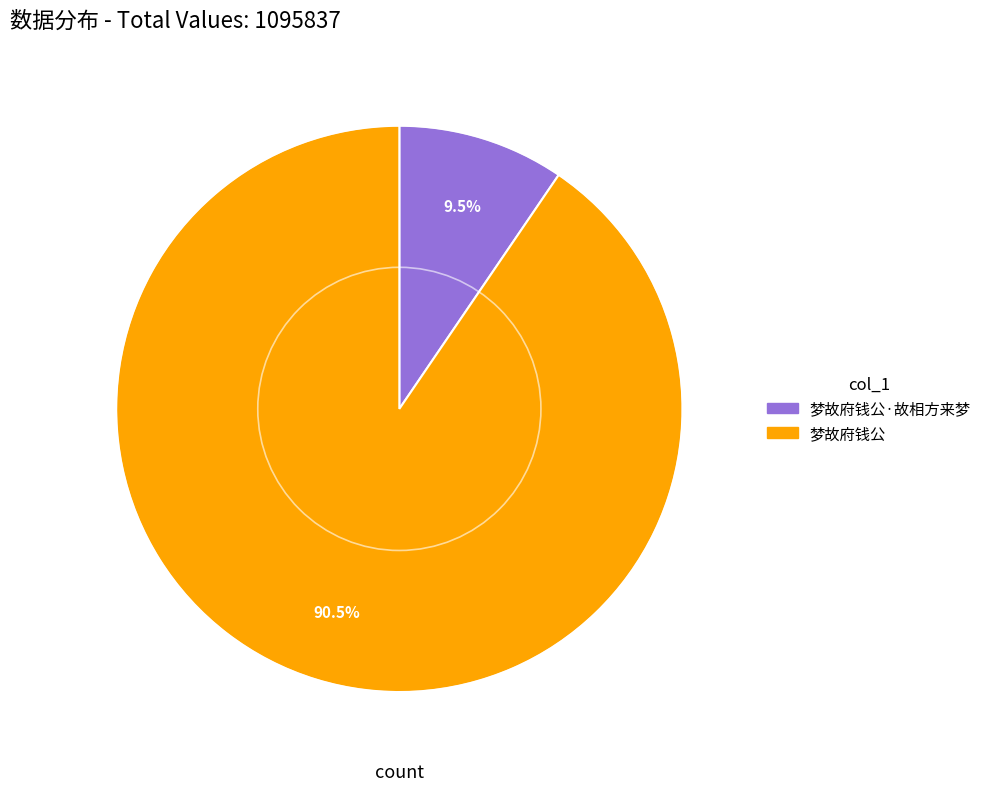

How many slices are in this pie chart?

2